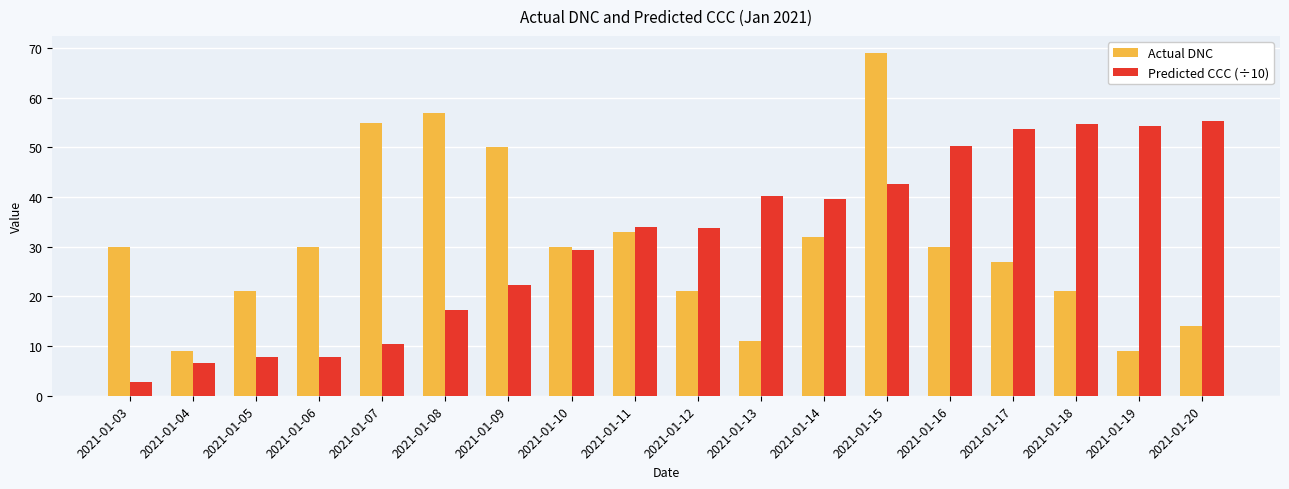

What is the average value of the Actual DNC series?

30.5